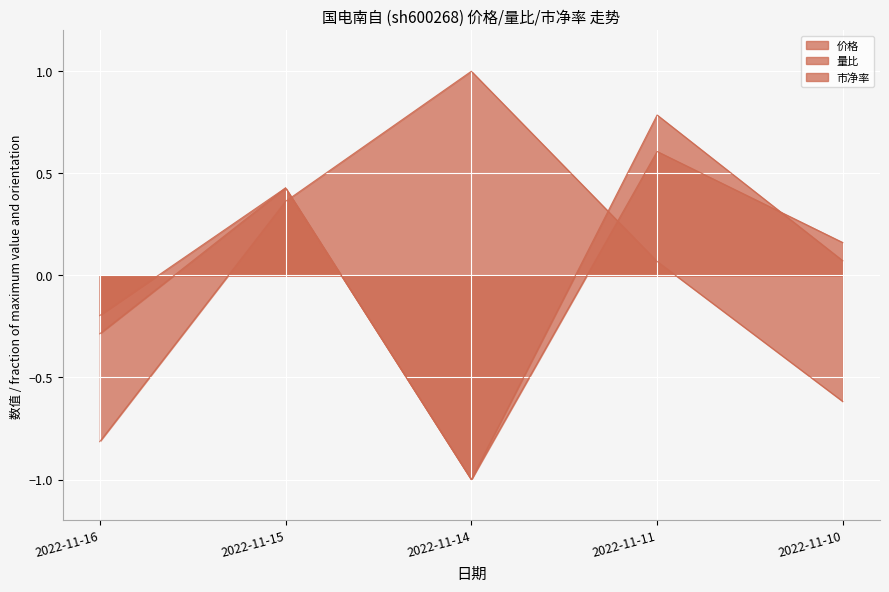

How many negative values does the 价格 series have?

2